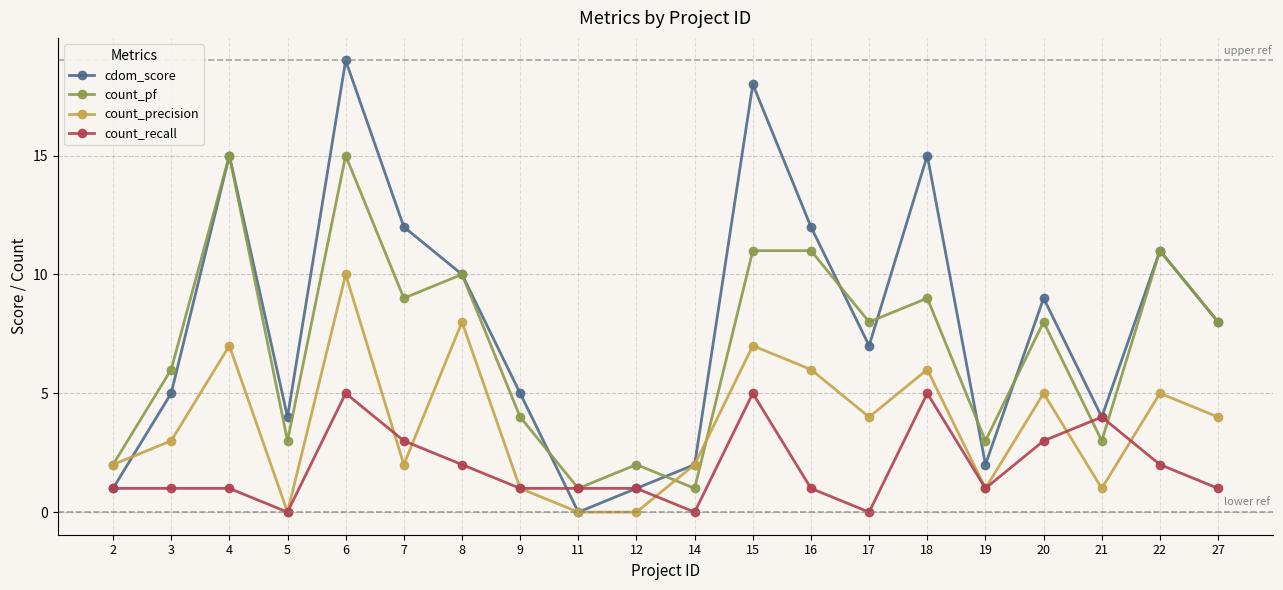

Reading right to left, what are all the values shown in this chart?

cdom_score: 8	11	4	9	2	15	7	12	18	2	1	0	5	10	12	19	4	15	5	1
count_pf: 8	11	3	8	3	9	8	11	11	1	2	1	4	10	9	15	3	15	6	2
count_precision: 4	5	1	5	1	6	4	6	7	2	0	0	1	8	2	10	0	7	3	2
count_recall: 1	2	4	3	1	5	0	1	5	0	1	1	1	2	3	5	0	1	1	1